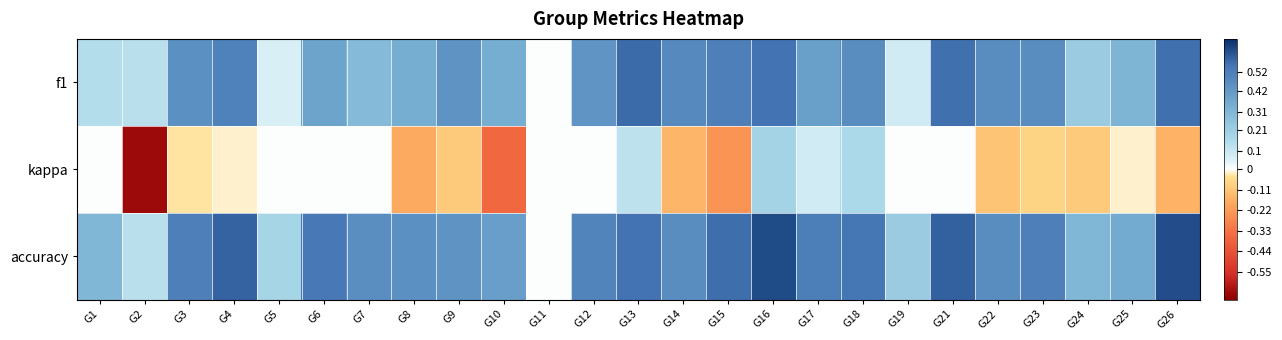

Which series has the largest total across all categories?

accuracy